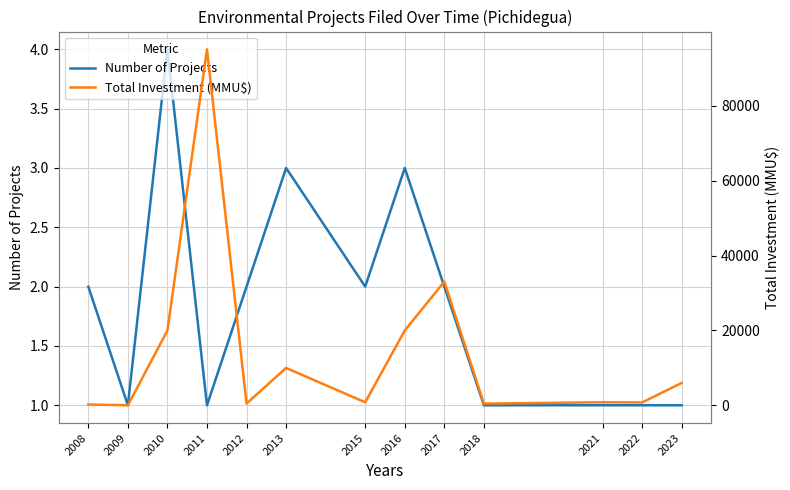

In Total Investment (MMU$), how many points are higher than both neighbors (excluding endpoints)?

4